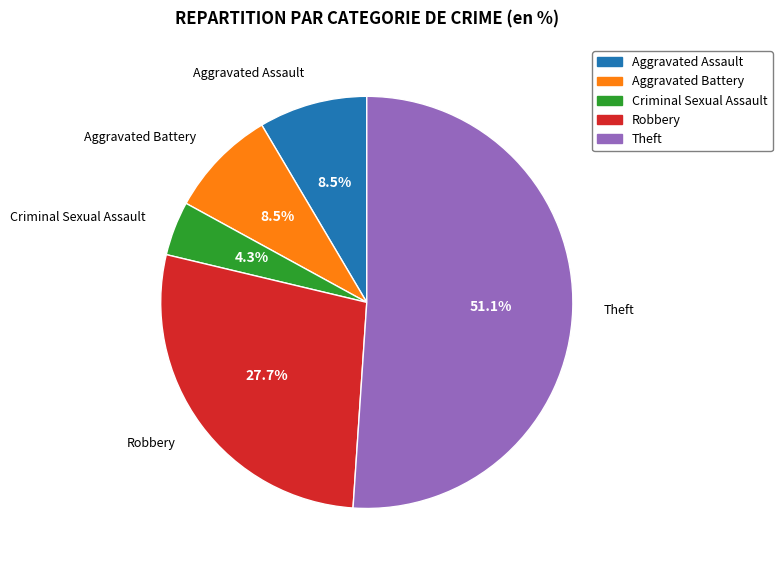

Is there a majority slice in this chart?

Yes